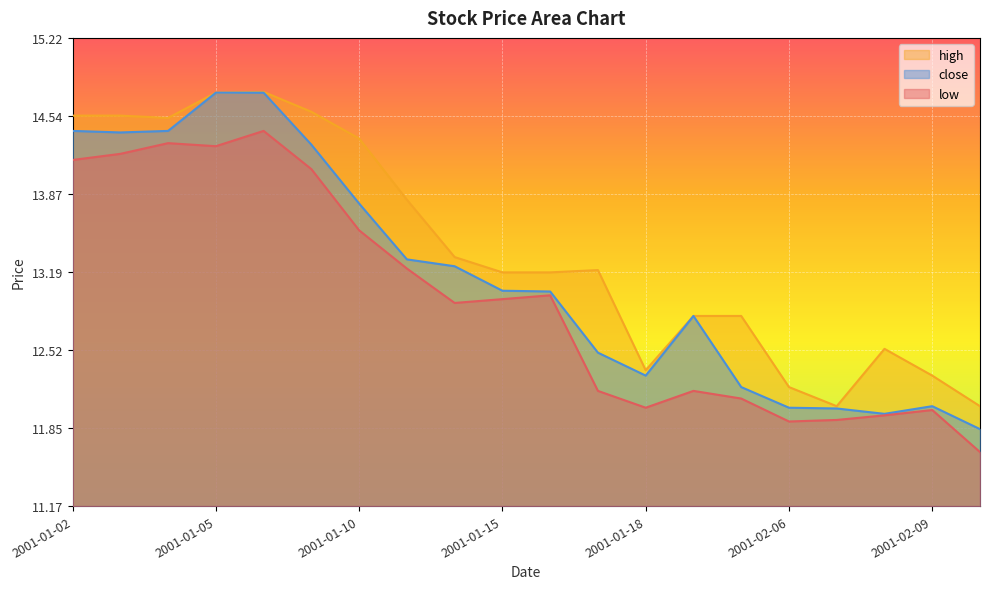

Rank the categories by low value from lowest to highest.

2001-02-12, 2001-02-06, 2001-02-07, 2001-02-08, 2001-02-09, 2001-01-18, 2001-02-05, 2001-01-17, 2001-01-19, 2001-01-12, 2001-01-15, 2001-01-16, 2001-01-11, 2001-01-10, 2001-01-09, 2001-01-02, 2001-01-03, 2001-01-05, 2001-01-04, 2001-01-08